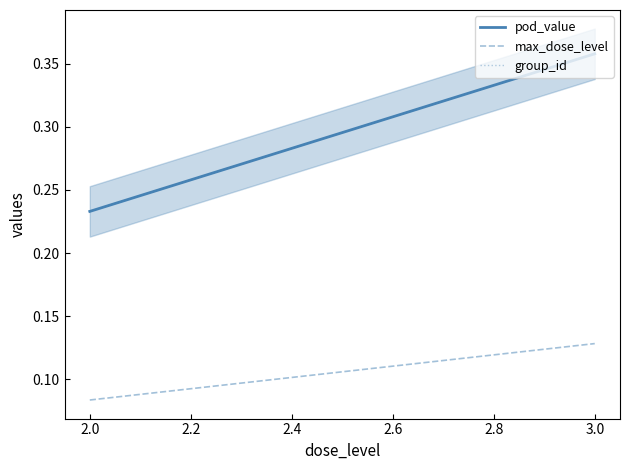

What is the label of the 3rd point from the left?

3.0